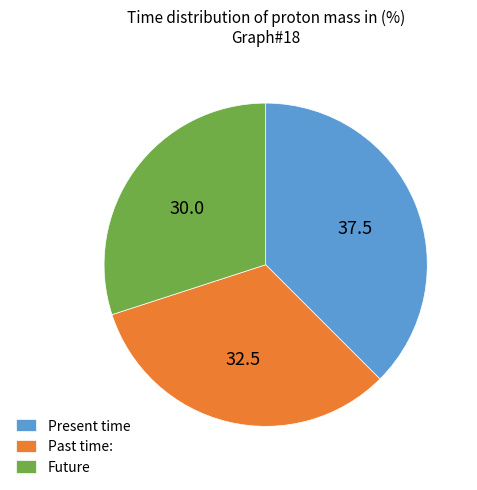

Which slice is the largest?

Present time